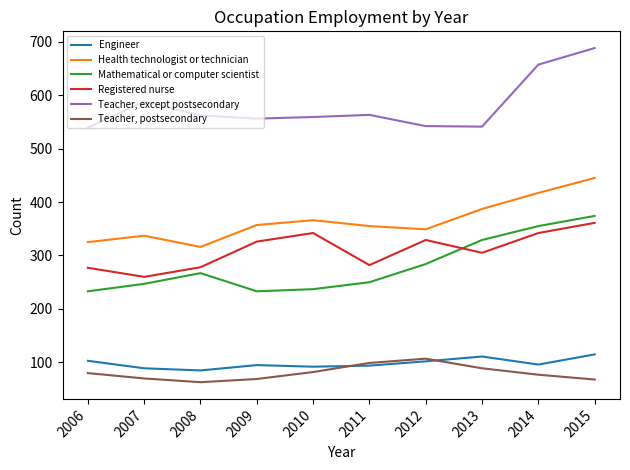

At which category is the sum across all series the highest?

2015